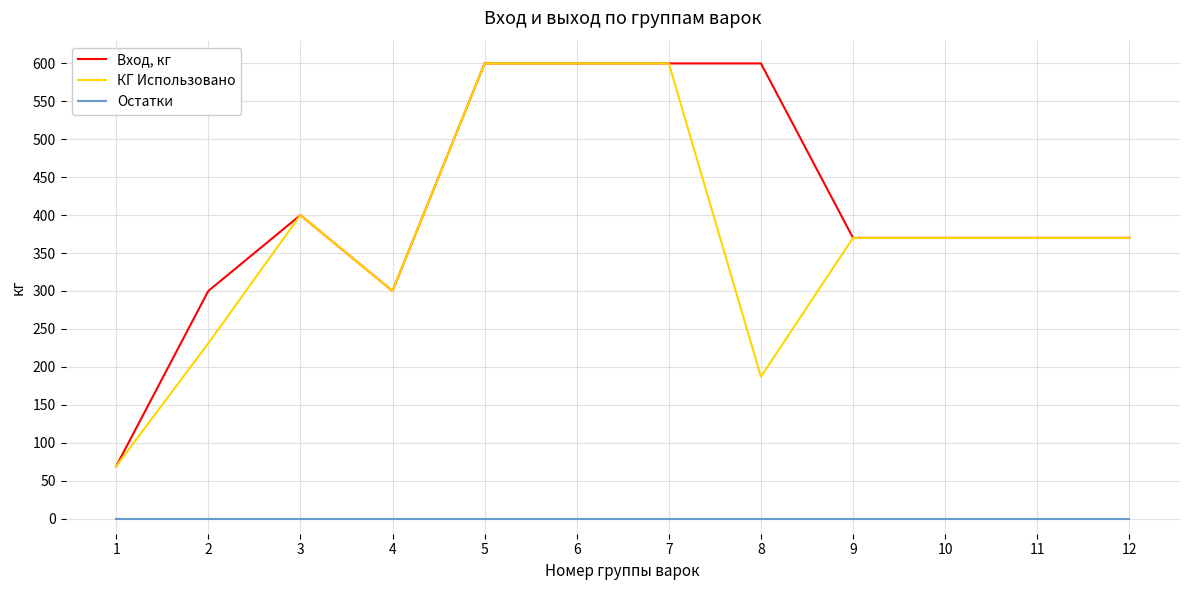

True or false: Остатки and Вход, кг cross at least once.

False